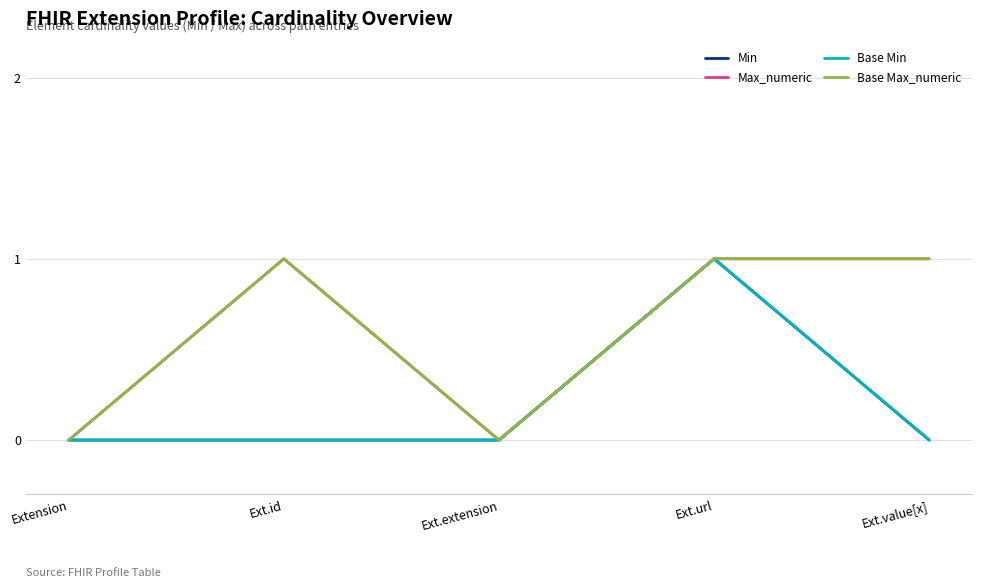

Reading left to right, list all the values displayed in this chart.

Min: Extension=0	Ext.id=0	Ext.extension=0	Ext.url=1	Ext.value[x]=0
Max_numeric: Extension=0	Ext.id=1	Ext.extension=0	Ext.url=1	Ext.value[x]=1
Base Min: Extension=0	Ext.id=0	Ext.extension=0	Ext.url=1	Ext.value[x]=0
Base Max_numeric: Extension=0	Ext.id=1	Ext.extension=0	Ext.url=1	Ext.value[x]=1